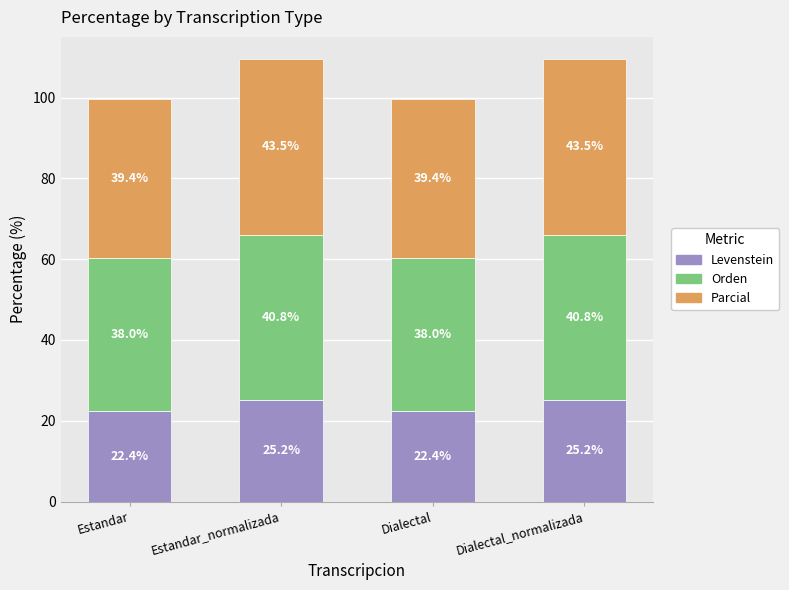

At which label does Levenstein first exceed 25?

Estandar_normalizada